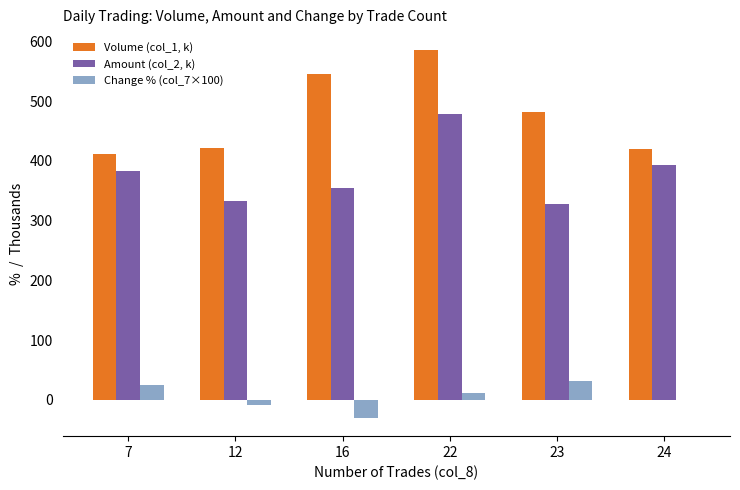

The value of Amount (col_2, k) at 7 is 142.3. True or false?

False